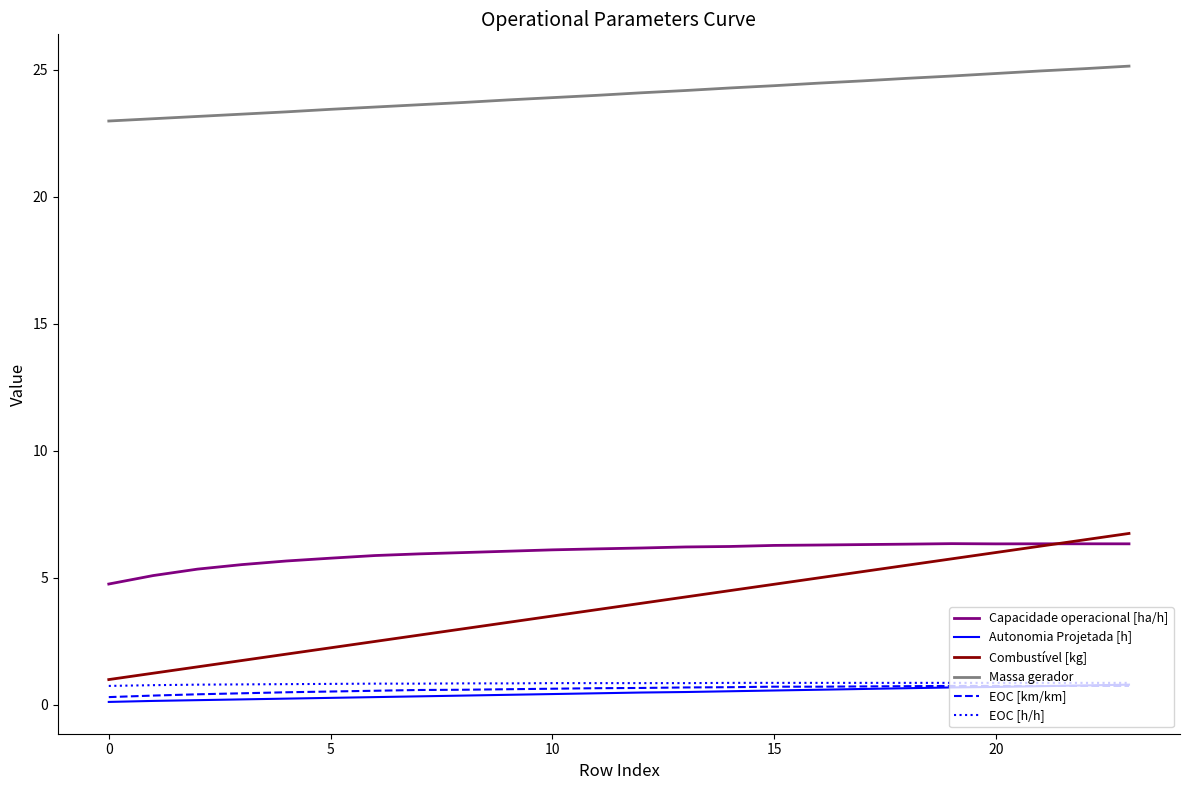

Which series has the widest spread of values?

Combustível [kg]